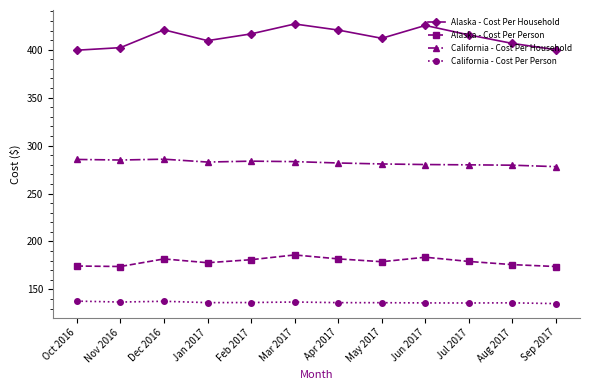

The California - Cost Per Household series shows 81.8 at Apr 2017. True or false?

False